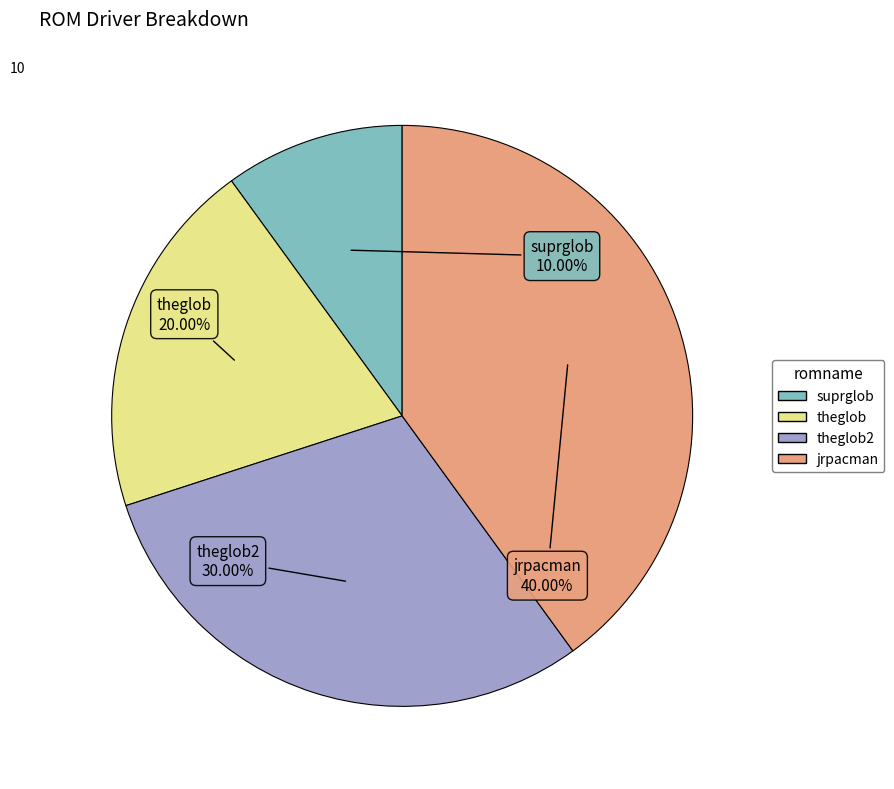

True or false: jrpacman accounts for 40% of the total.

True